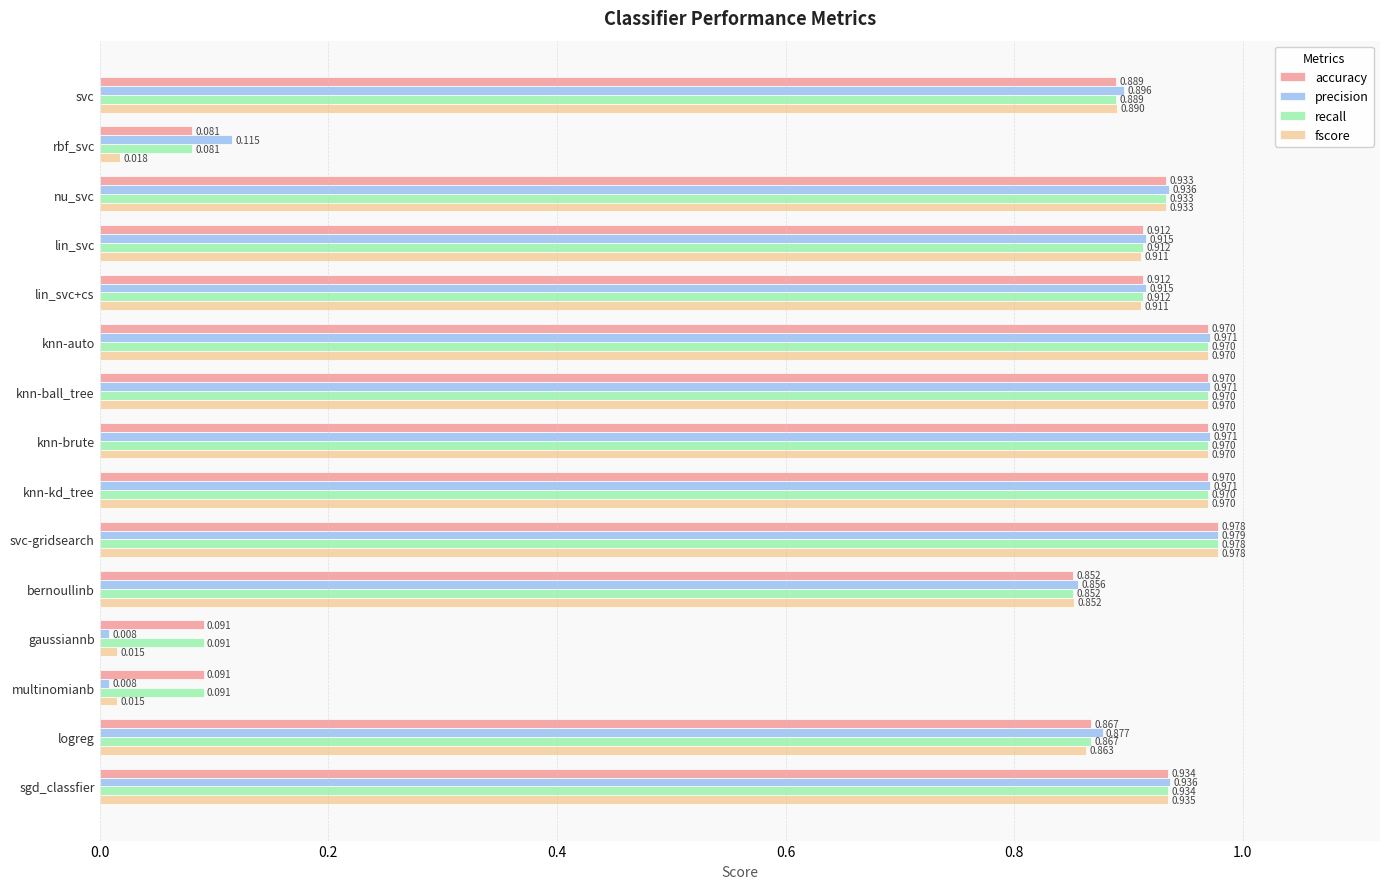

Is the value of fscore at nu_svc greater than the value of recall at bernoullinb?

Yes